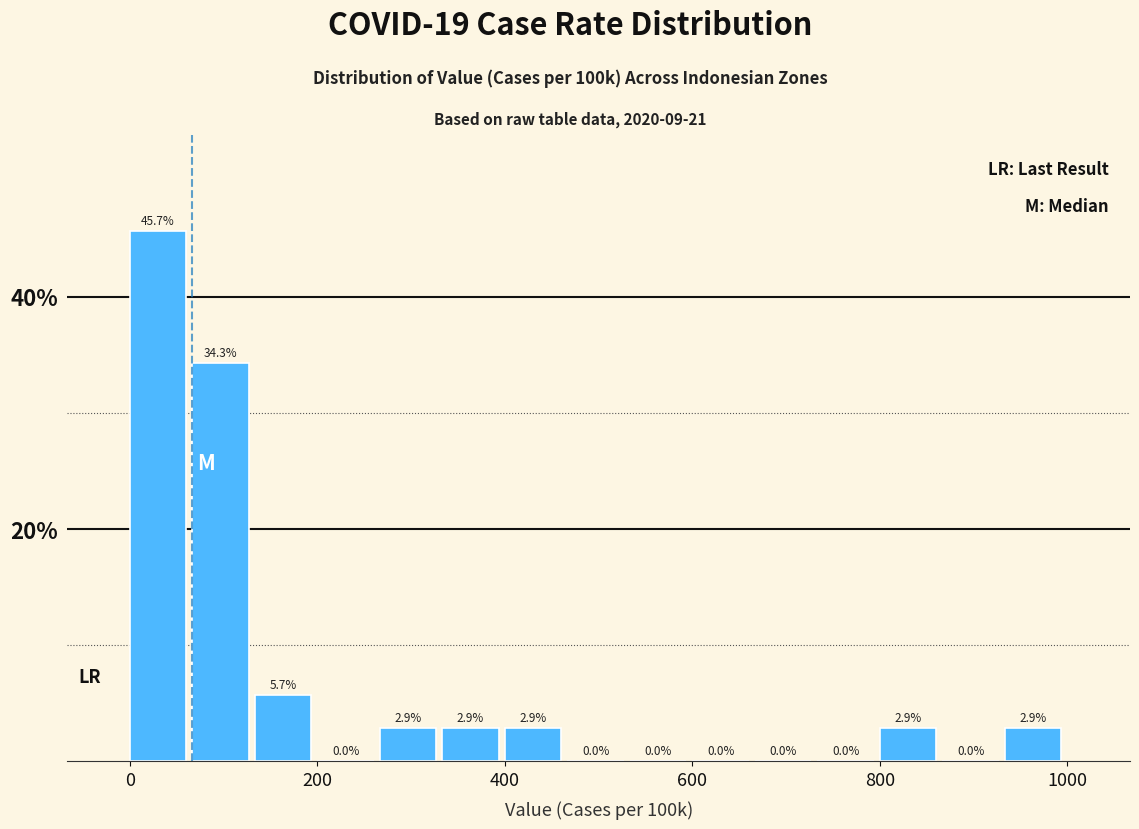

Read against the x-axis, roughly where is the centre of the tallest bar?

40